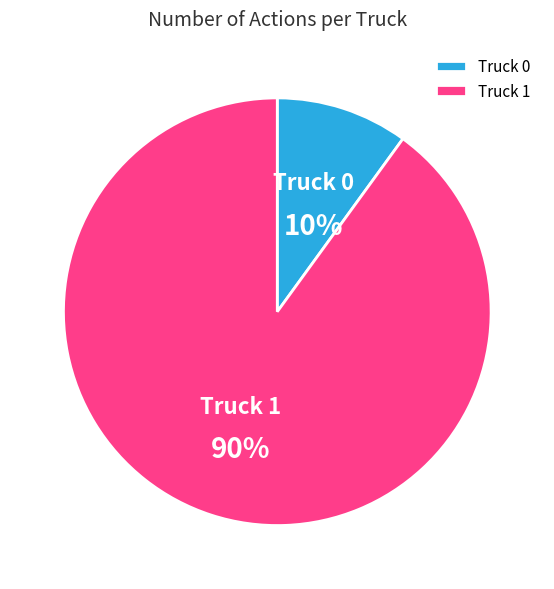

Is the sum of Truck 0 and Truck 1 greater than half?

Yes